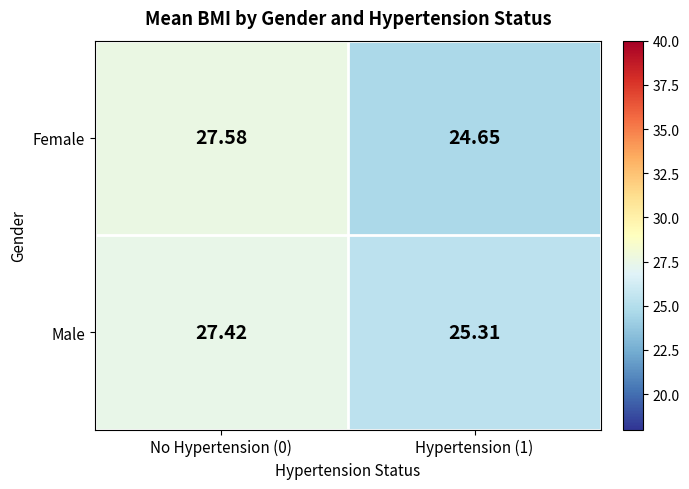

What is the spread (max minus min) of values at No Hypertension (0)?

0.2